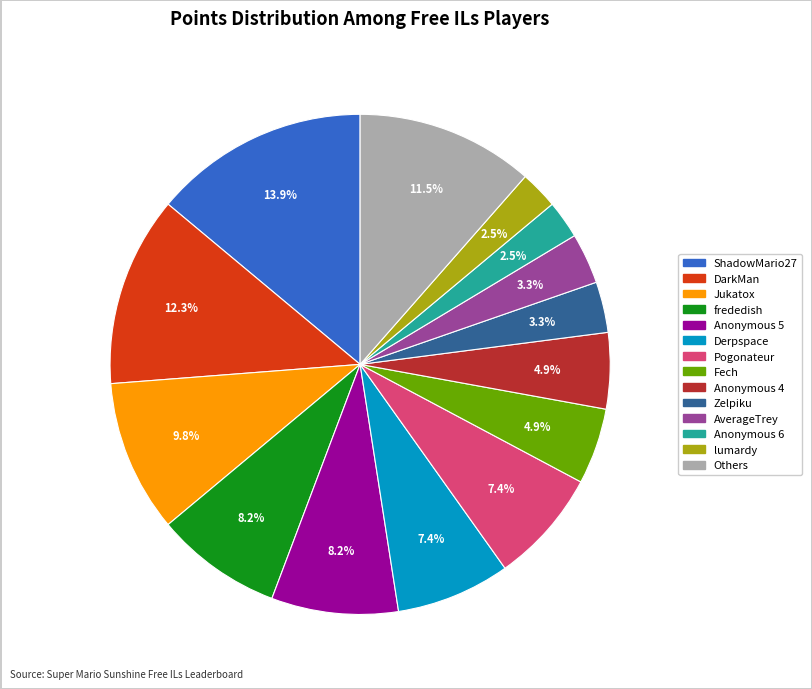

How many slices are in this pie chart?

14